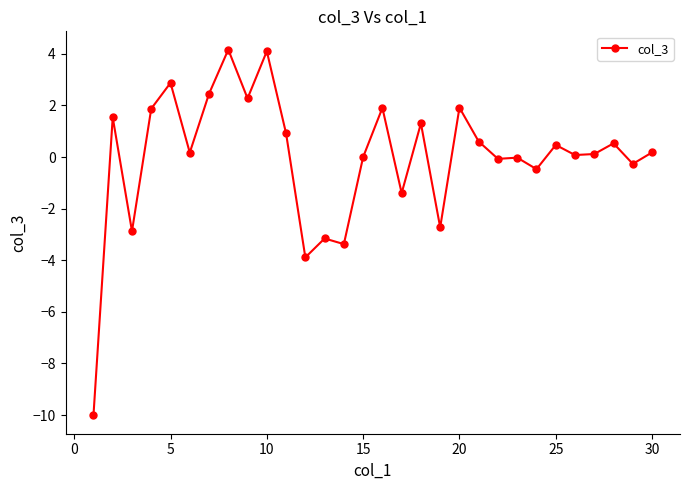

What is the value of the 17th point from the left?

-1.4